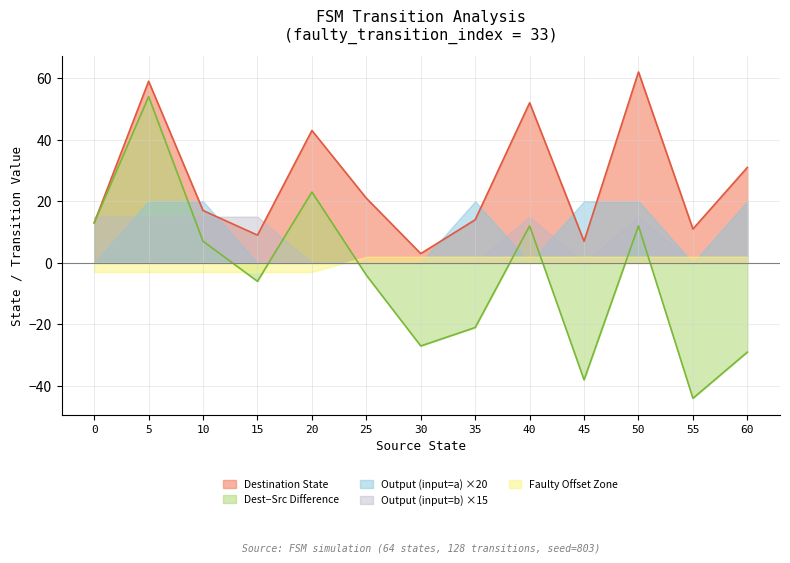

What is the spread (max minus min) of values at 35?

41